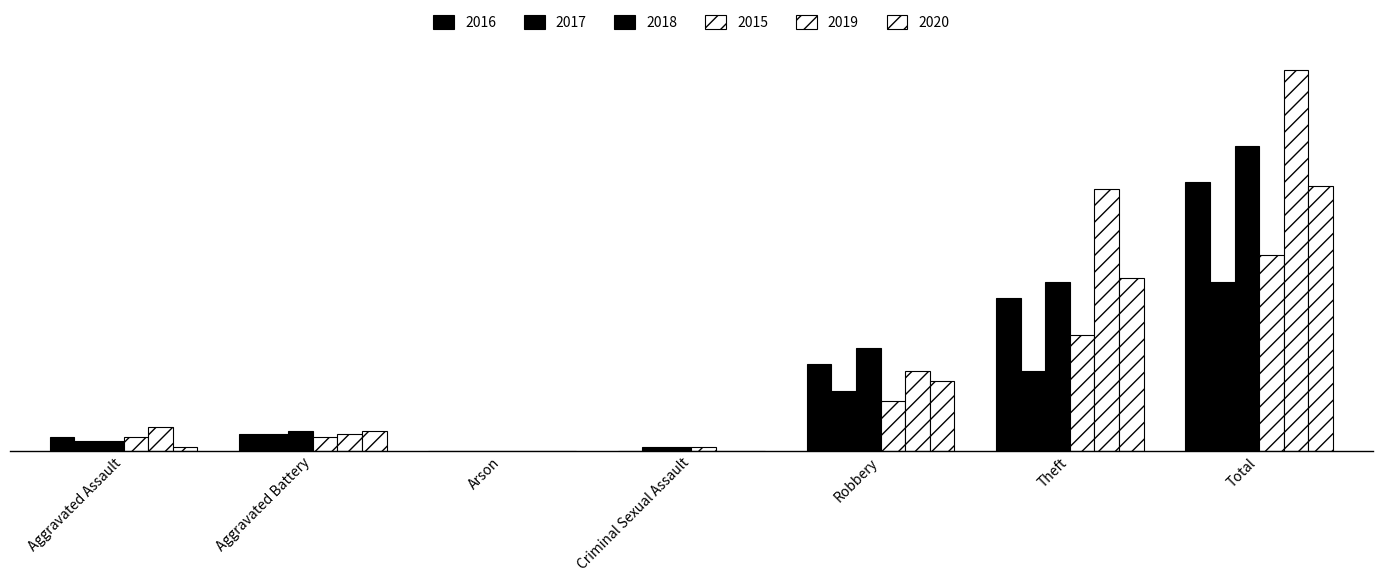

Are the bars grouped side by side (vs. stacked)?

Yes